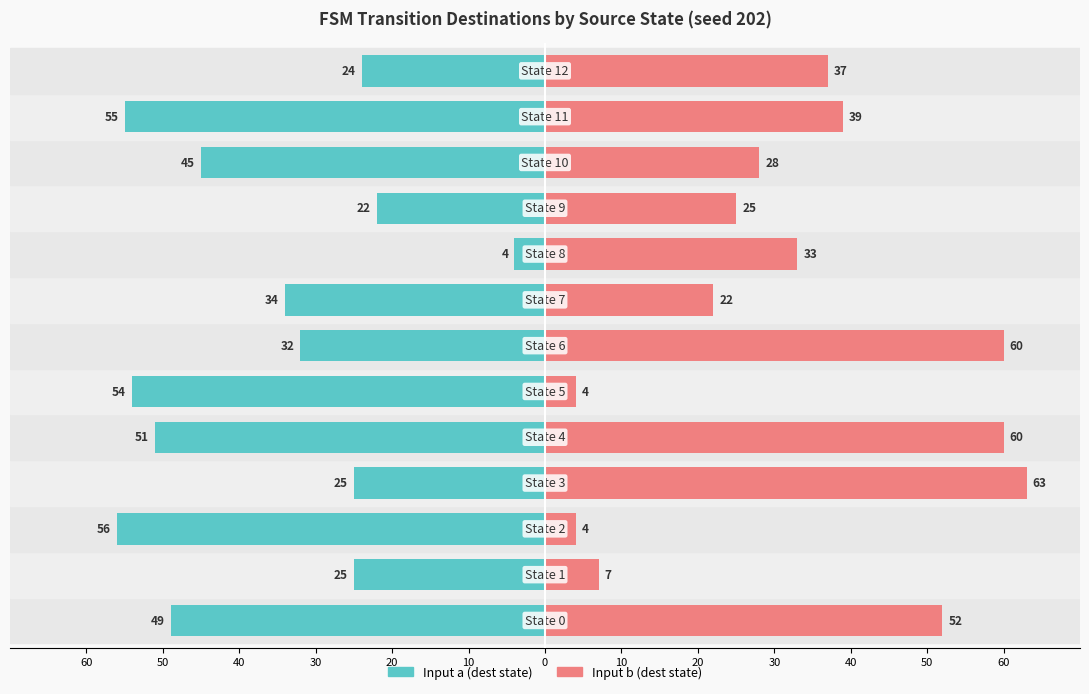

What value does the Input b (dest state) series have at 40, to the nearest 10?

30